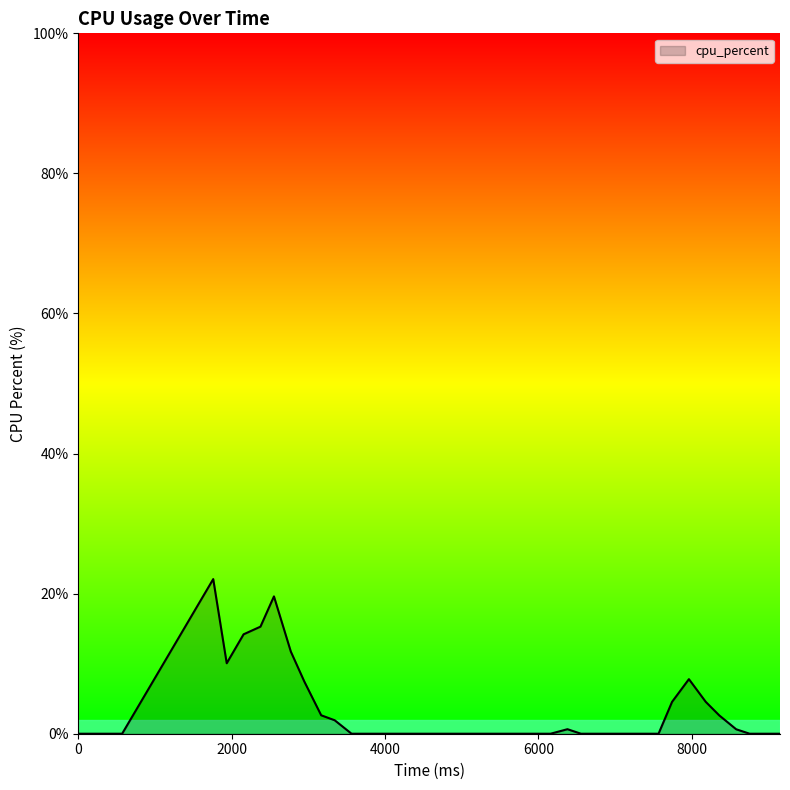

What is the difference between the maximum and minimum values?

22.1